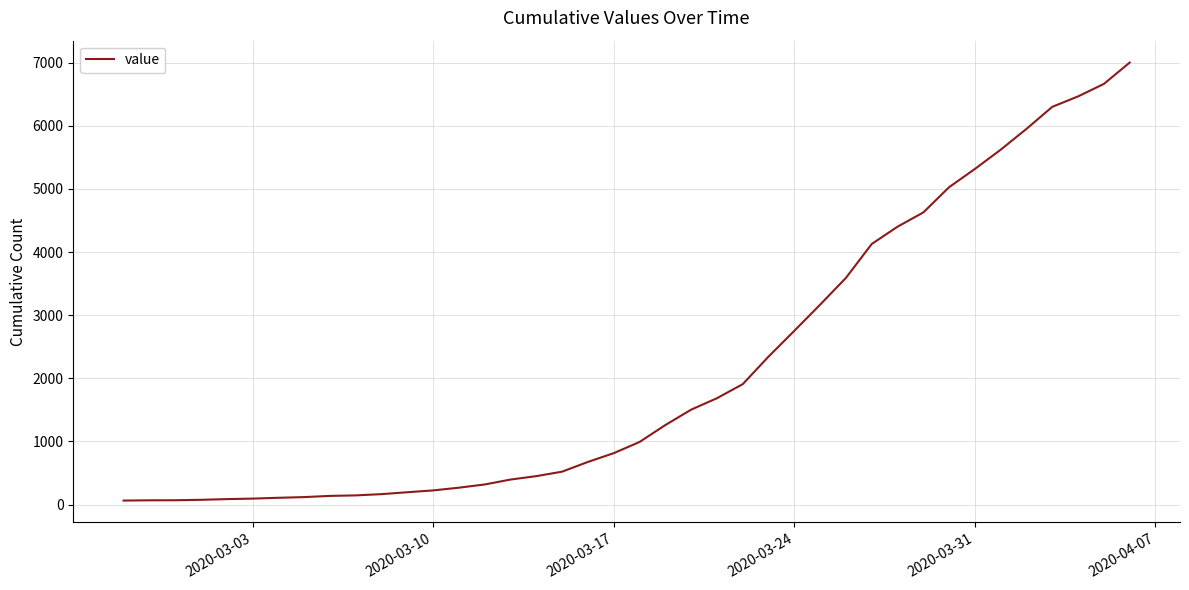

What is the difference between the maximum and minimum values?

6938